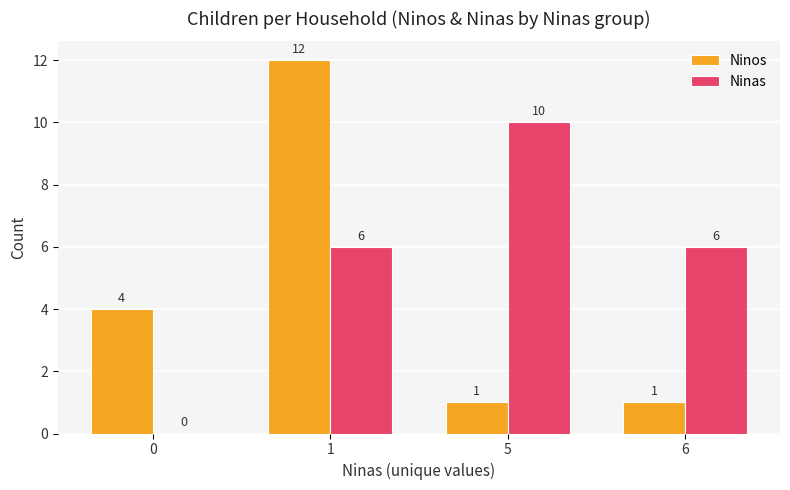

Are the bars horizontal?

No